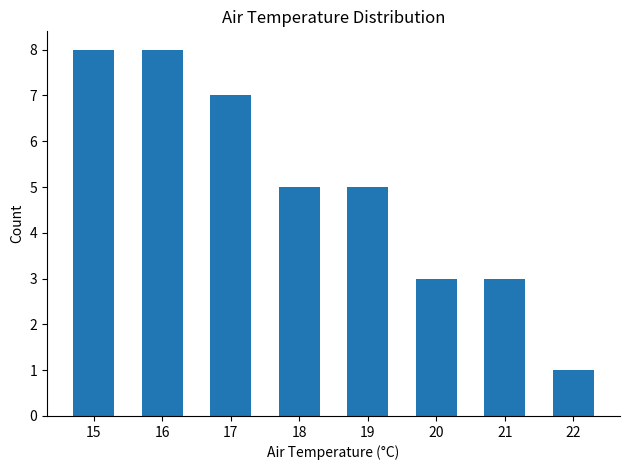

Reading left to right, transcribe all the data shown in this chart.

8	8	7	5	5	3	3	1